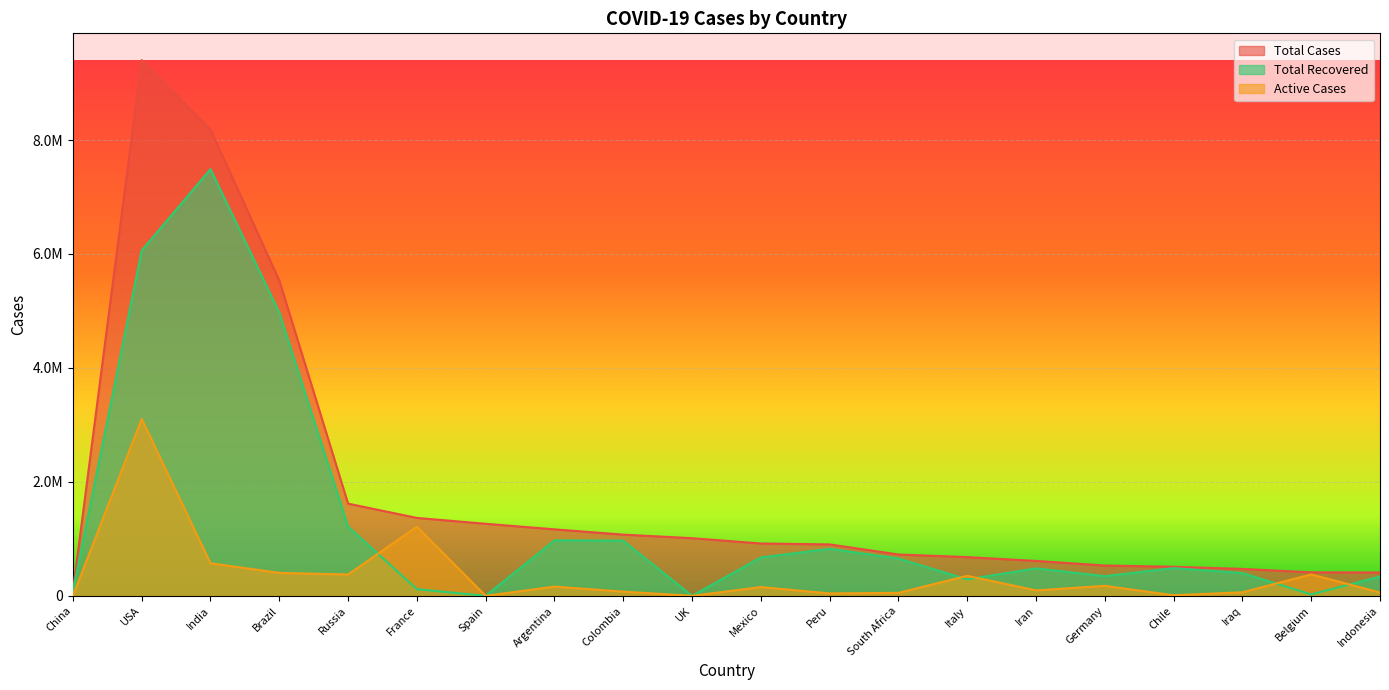

Does the chart display data point markers on the line(s)?

No